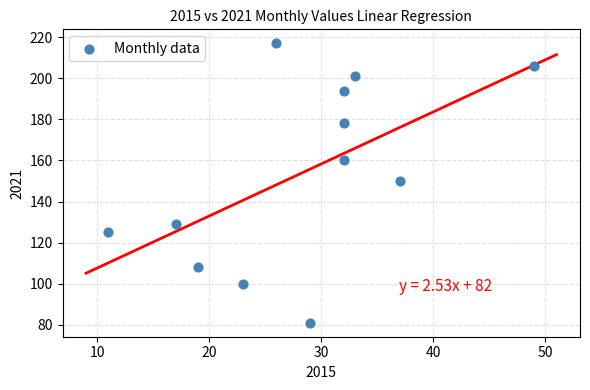

What is the average Y value?

154